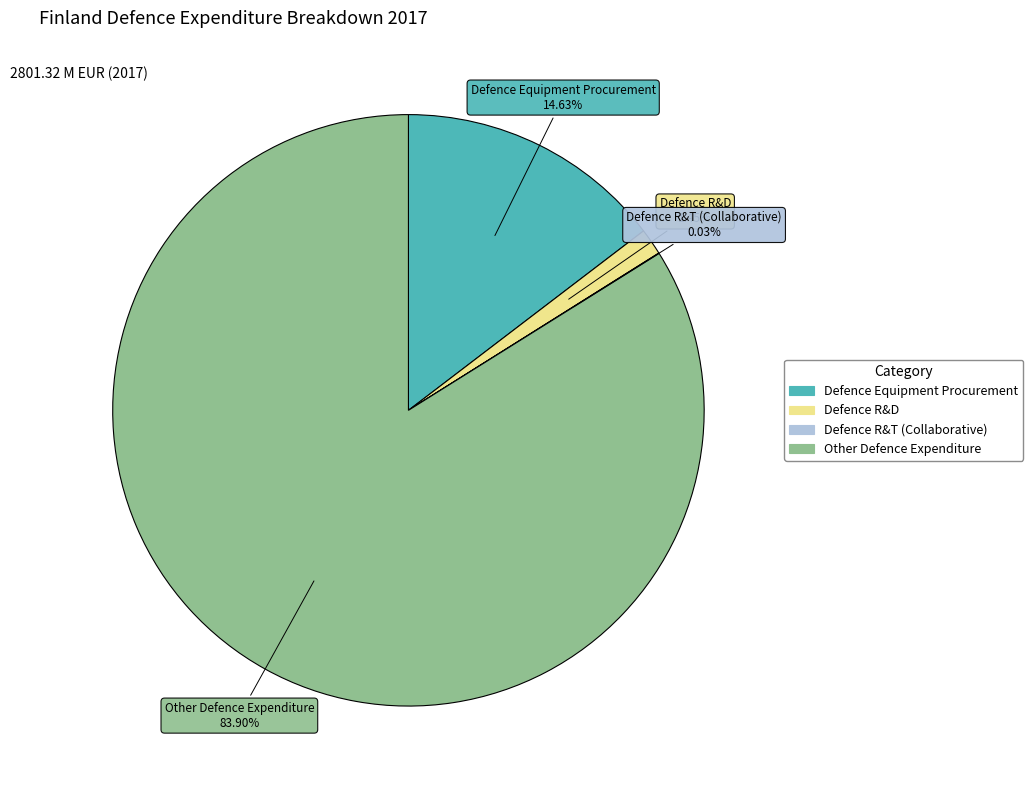

Is there any slice that represents more than half of the pie?

Yes